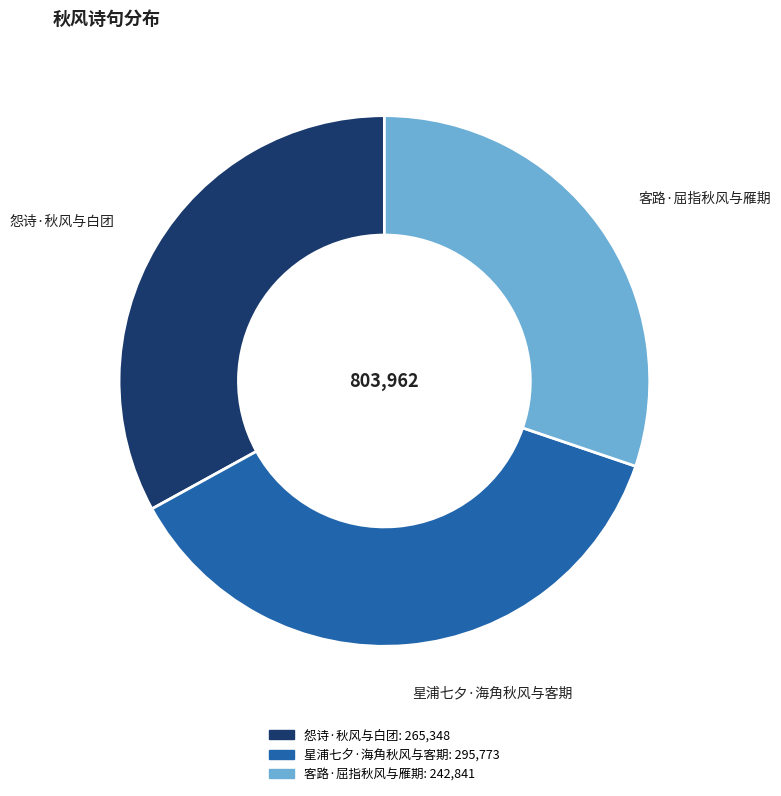

What is the ratio of the value at 客路·屈指秋风与雁期 to the value at 星浦七夕·海角秋风与客期?

0.8